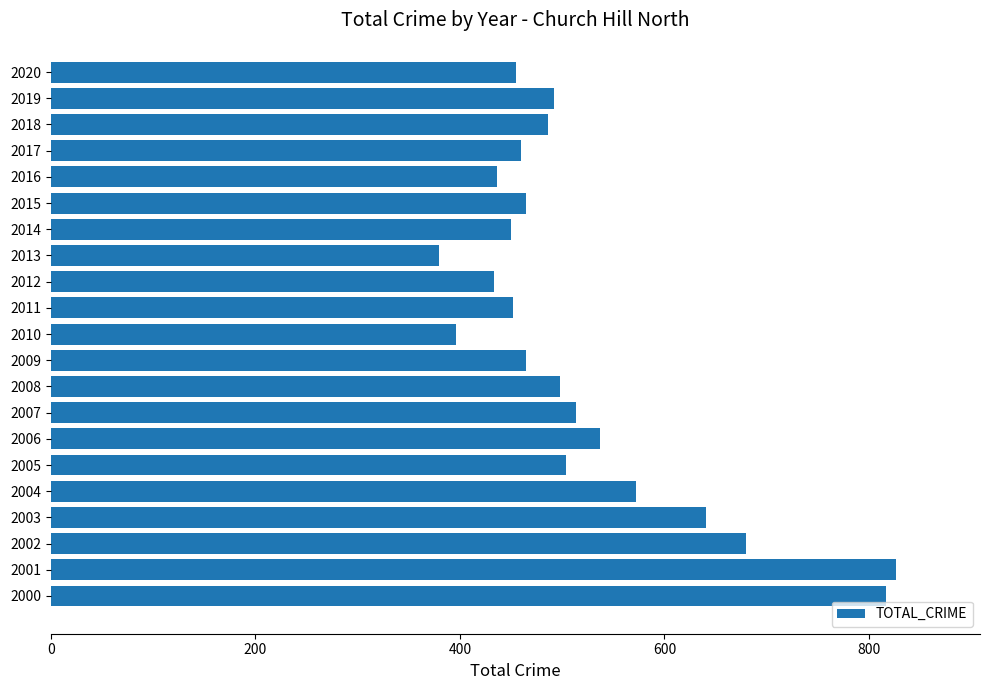

True or false: the data shows 380 at 2013.

True